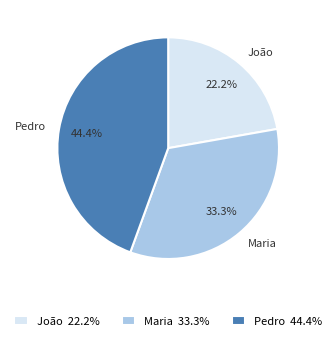

To the nearest percent, what is the difference between the Pedro and Maria slice percentages?

11%